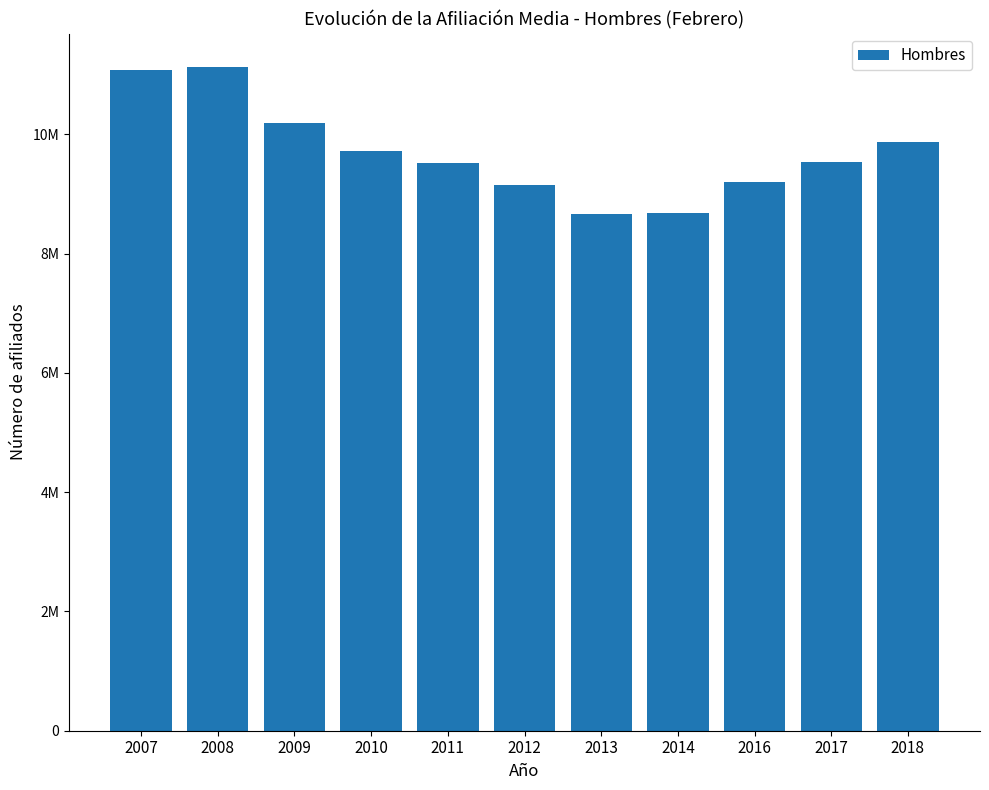

True or false: the data shows 14118499.2 at 2017.

False